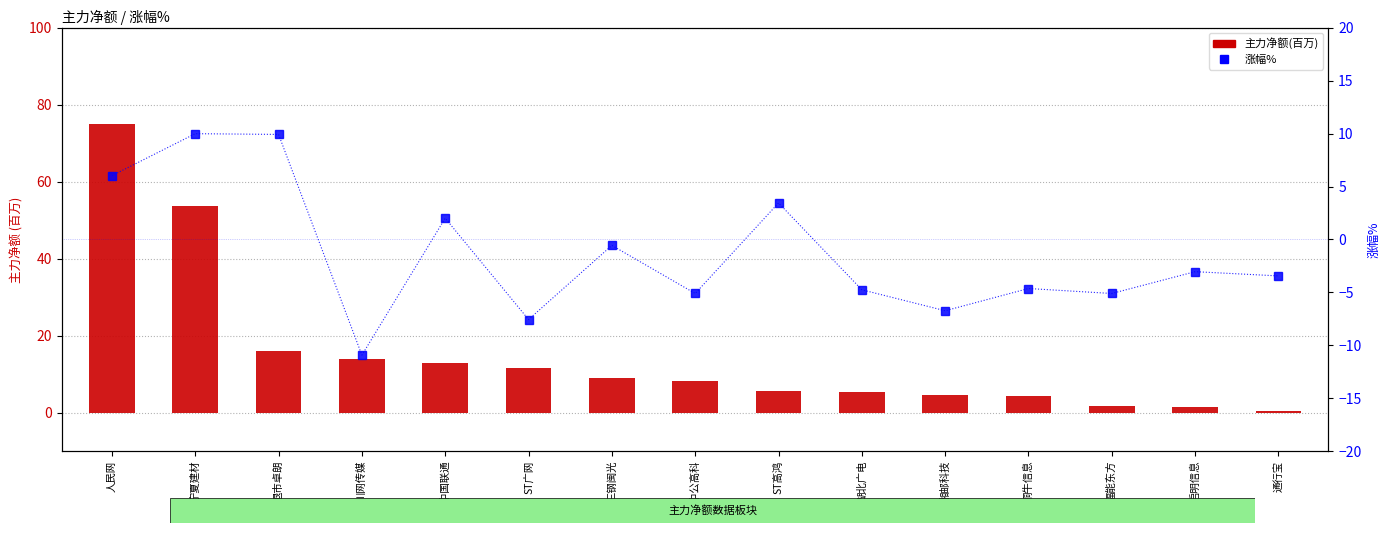

Read the 涨幅% value at ST广网.

-7.6